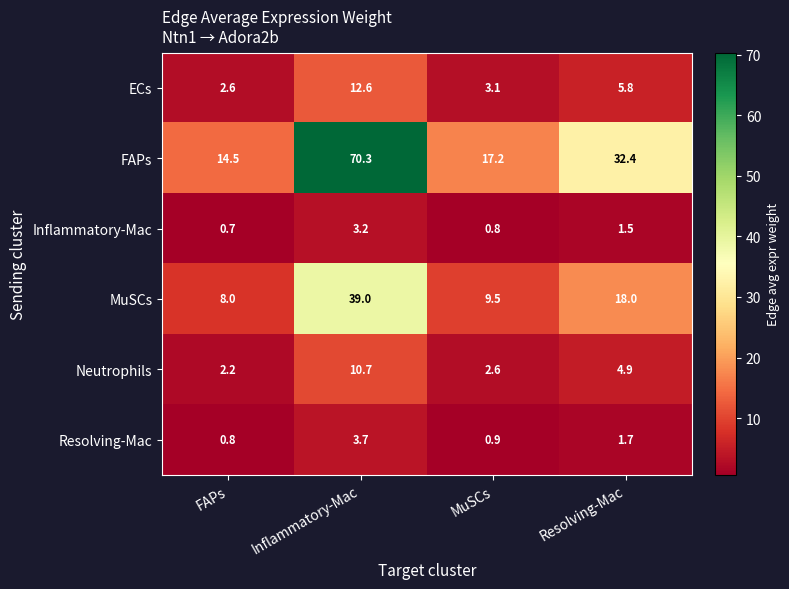

The Neutrophils series shows 1.0 at Resolving-Mac. True or false?

False